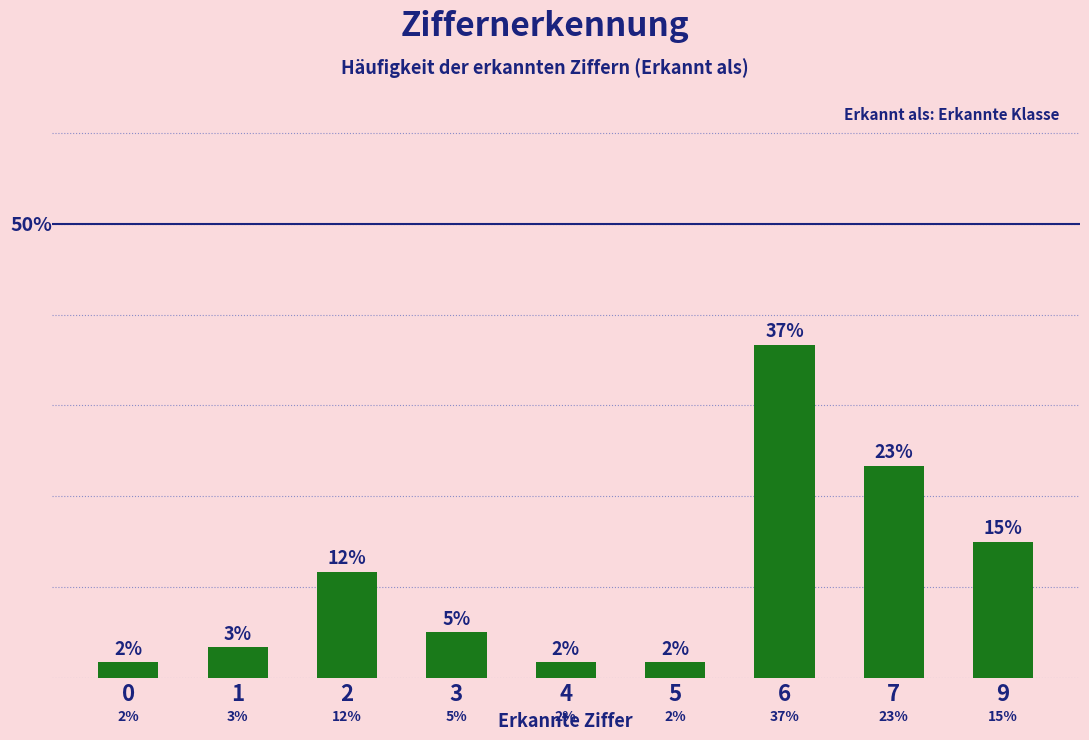

True or false: the data shows 26.5 at 9.

False